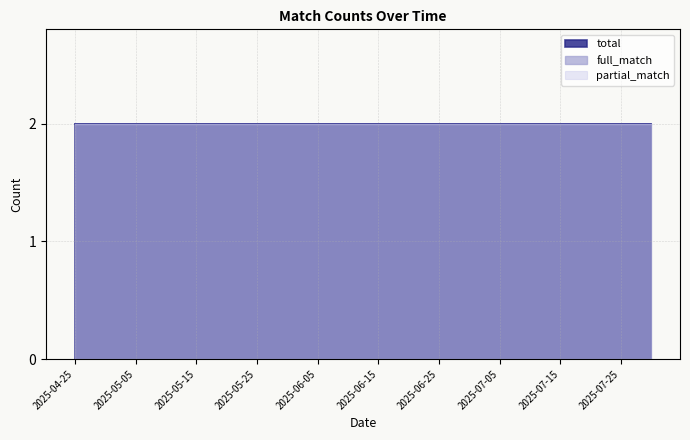

True or false: total and full_match intersect in this chart.

False